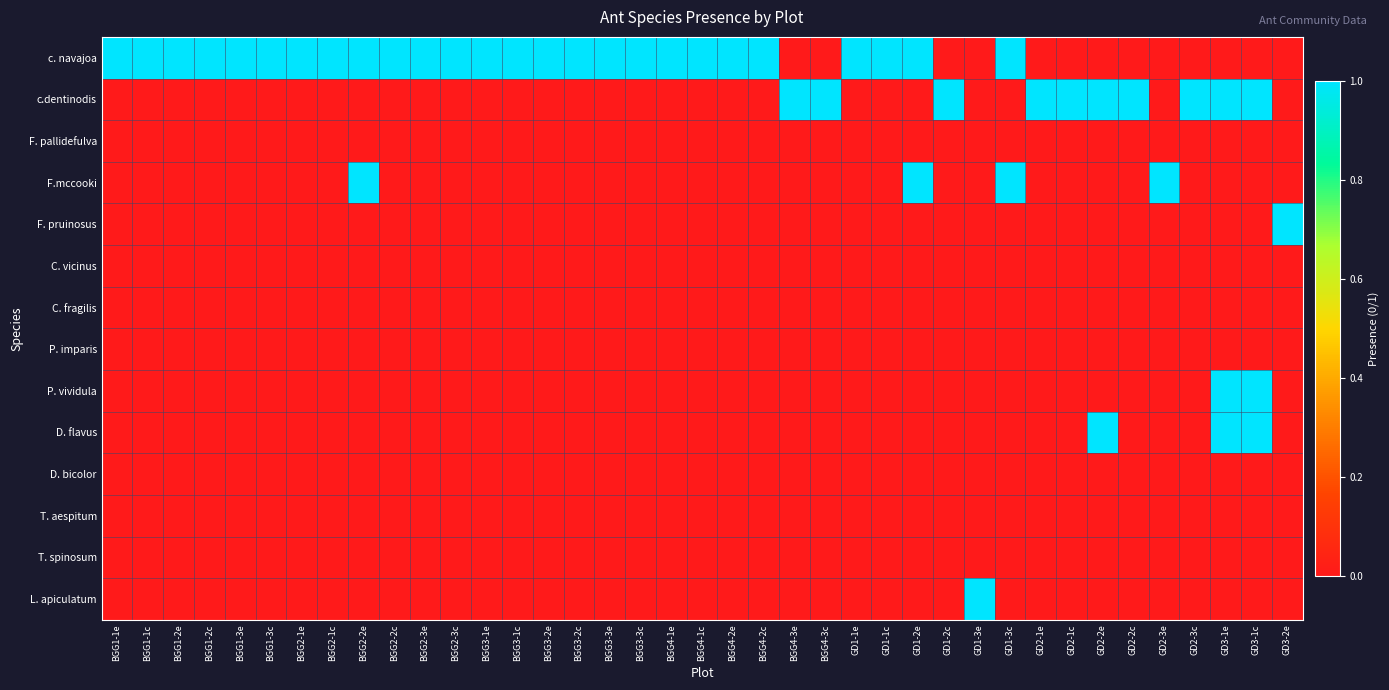

Which series changed the most between BGG2-1e and GD3-1e?

c. navajoa